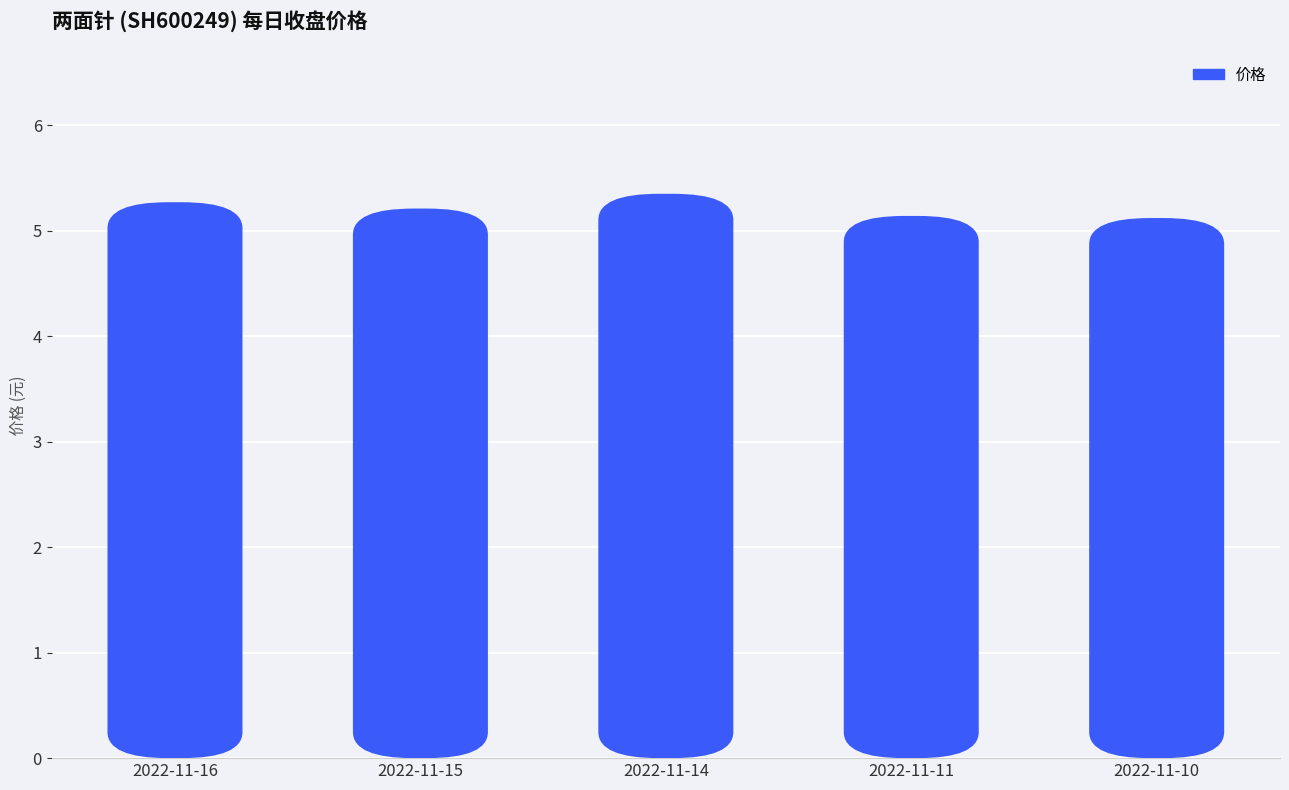

Reading left to right, extract all data points from this chart.

2022-11-16=5.3	2022-11-15=5.2	2022-11-14=5.3	2022-11-11=5.1	2022-11-10=5.1